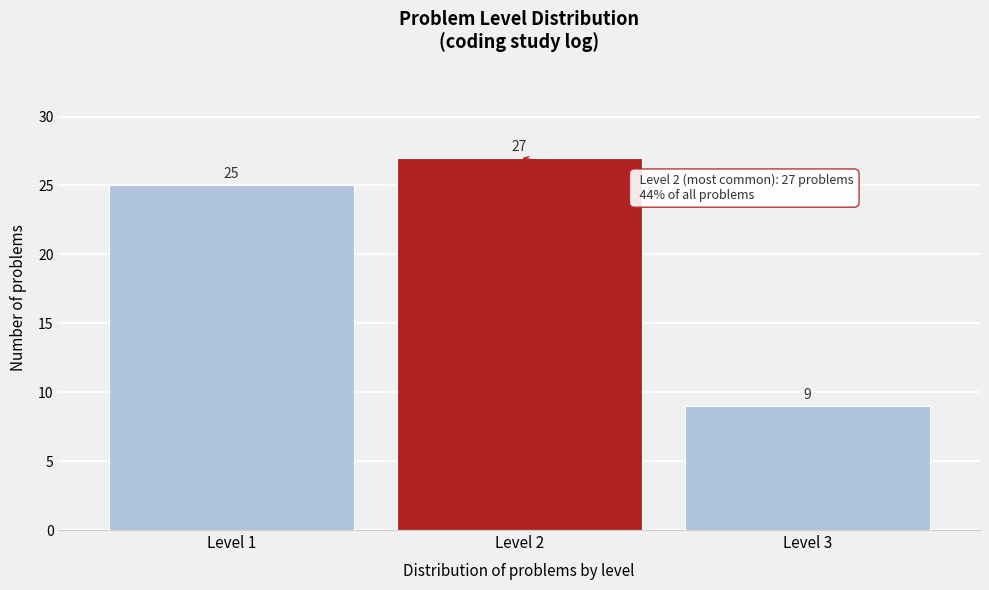

Reading right to left, extract all data points from this chart.

Level 3=9	Level 2=27	Level 1=25